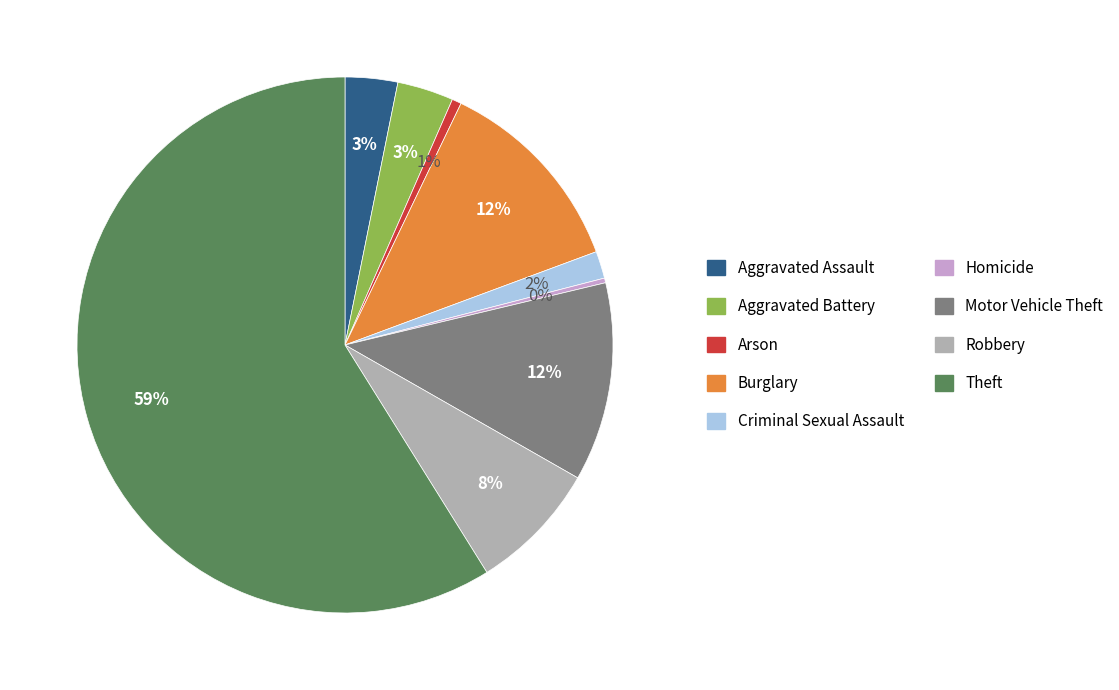

Combined, do Motor Vehicle Theft and Homicide account for over 50%?

No